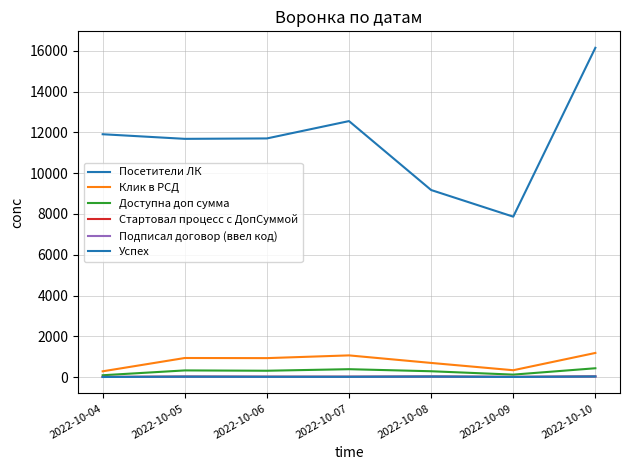

True or false: Подписал договор (ввел код) has a value of 4 at 2022-10-04.

True